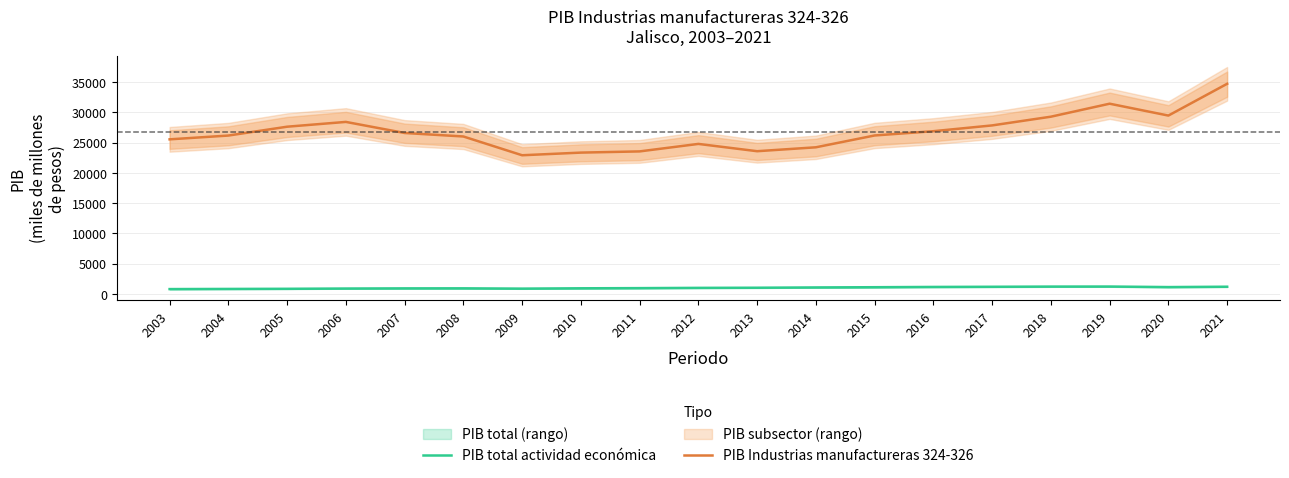

Reading left to right, what are all the values shown in this chart?

PIB total actividad económica: 2003=795.0	2004=819.2	2005=842.1	2006=886.0	2007=913.1	2008=918.6	2009=870.3	2010=925.4	2011=953.1	2012=995.3	2013=1018.6	2014=1067.3	2015=1104.9	2016=1149.1	2017=1176.6	2018=1208.1	2019=1216.7	2020=1126.2	2021=1186.9
PIB Industrias manufactureras 324-326: 2003=25547.5	2004=26174.5	2005=27635.7	2006=28428.9	2007=26598.7	2008=26020.1	2009=22916.7	2010=23354.5	2011=23552.8	2012=24791.6	2013=23585.6	2014=24232.2	2015=26186.7	2016=26894.1	2017=27849.4	2018=29291.1	2019=31438.6	2020=29476.9	2021=34728.1